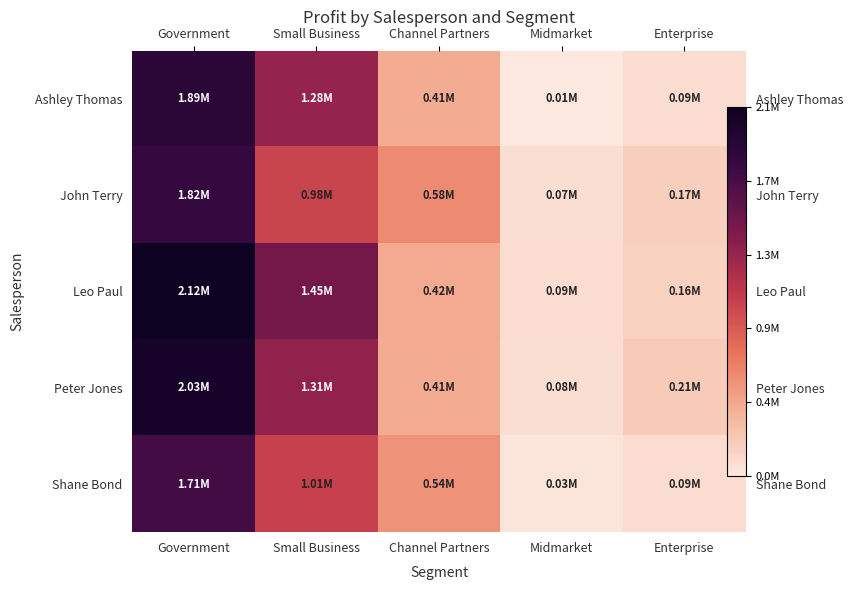

What is the sum of the John Terry values at Channel Partners and Small Business?

1563839.0